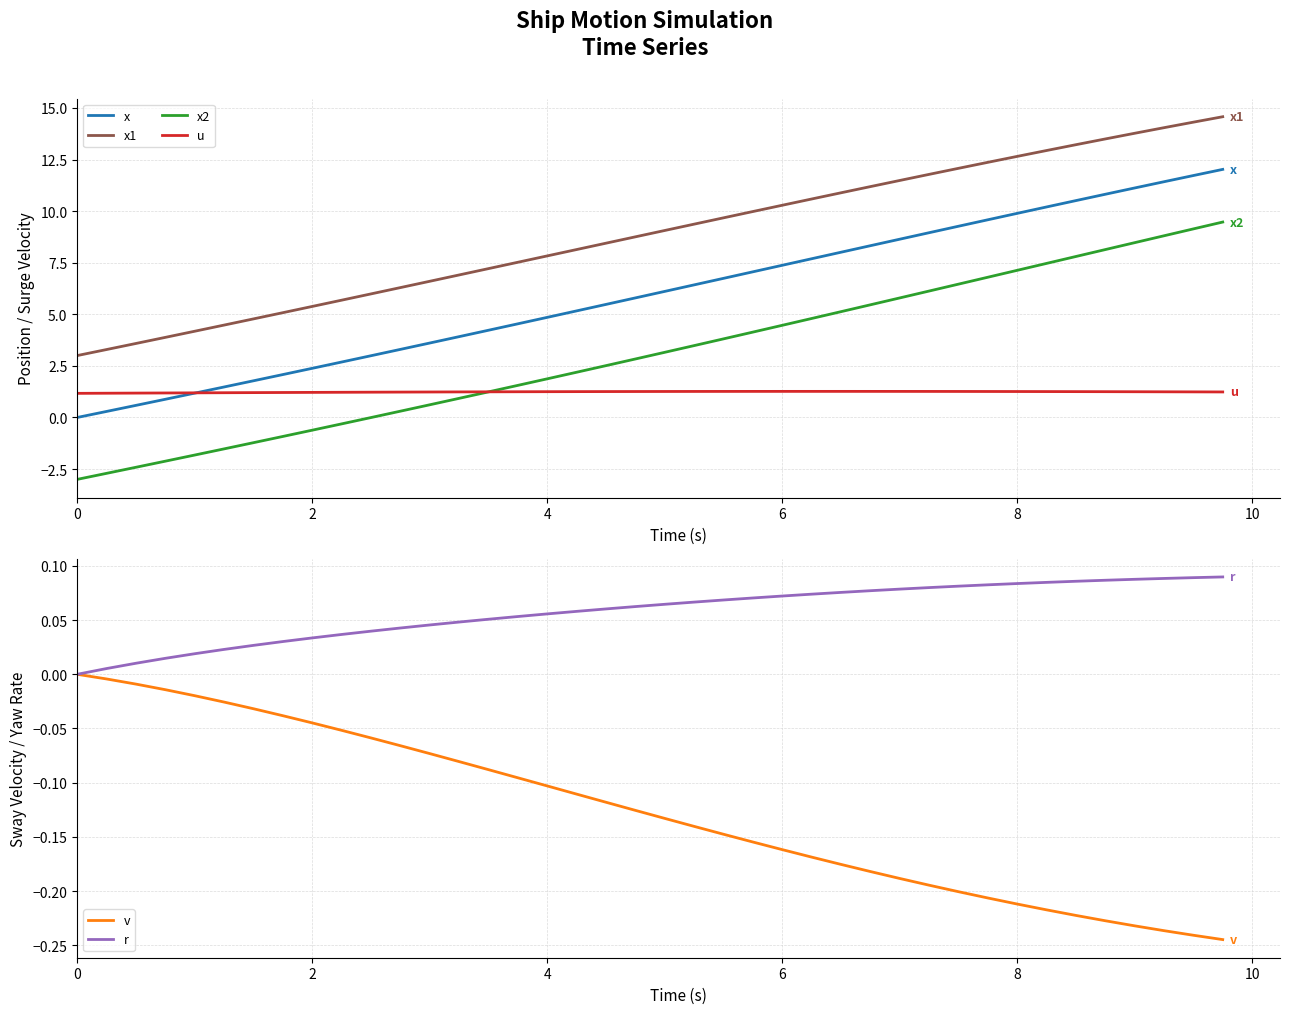

How many values in the x2 series exceed 3?

20